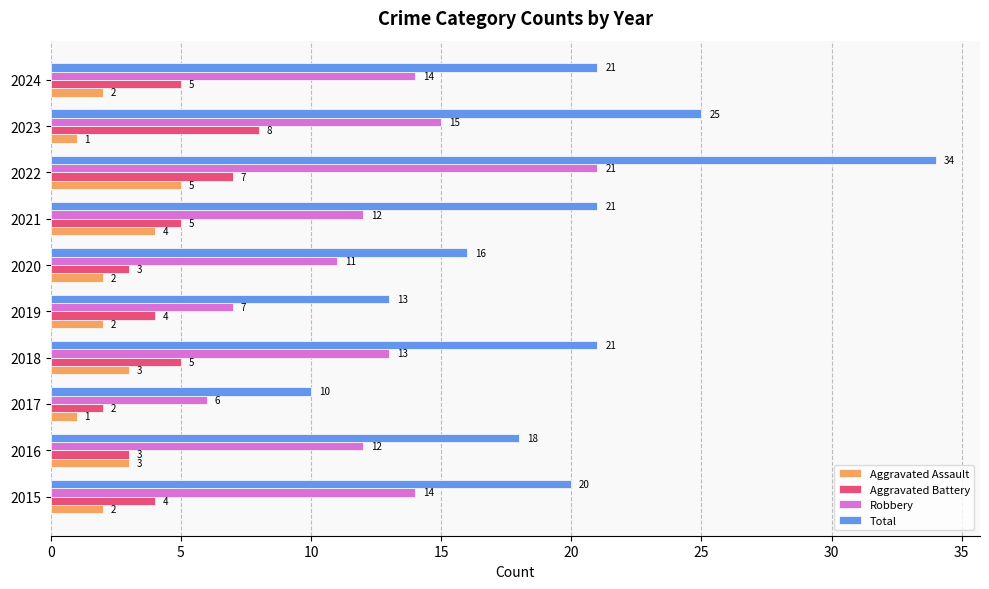

At 2020, list the series in order from smallest to largest.

Aggravated Assault, Aggravated Battery, Robbery, Total